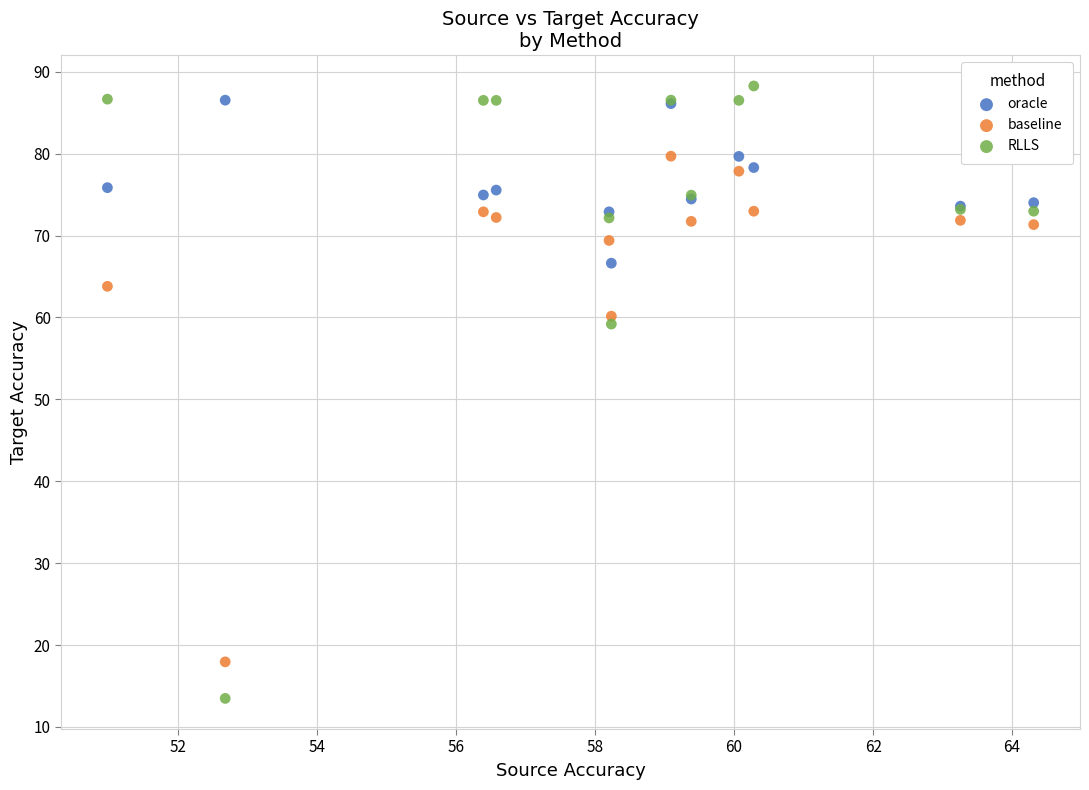

What are all the series names shown in the legend?

oracle, baseline, RLLS